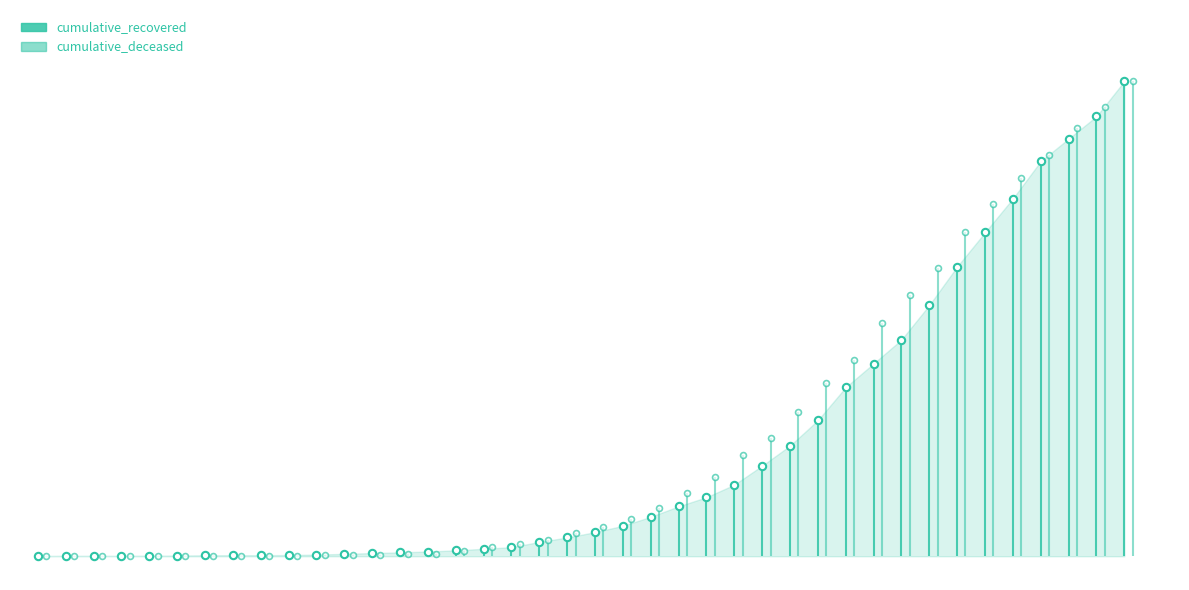

Which series reaches the minimum Y coordinate?

cumulative_deceased